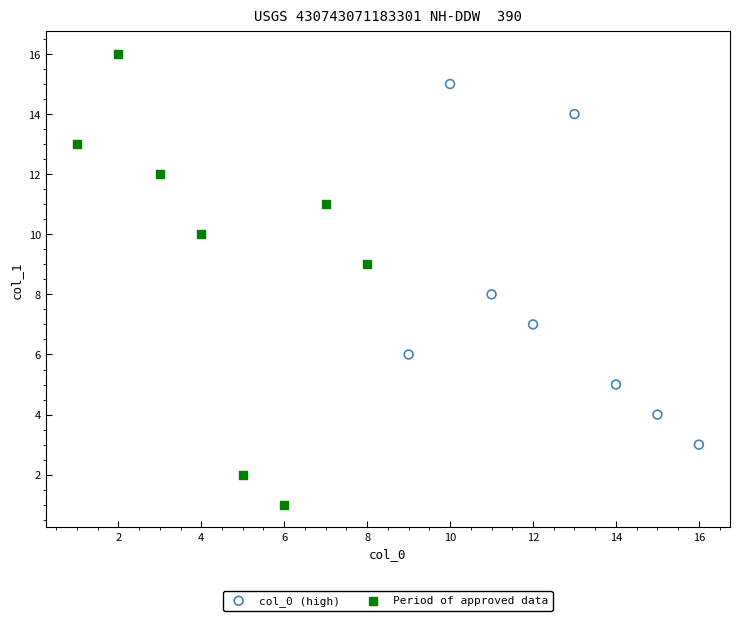

What are all the series names shown in the legend?

col_0 (high), Period of approved data